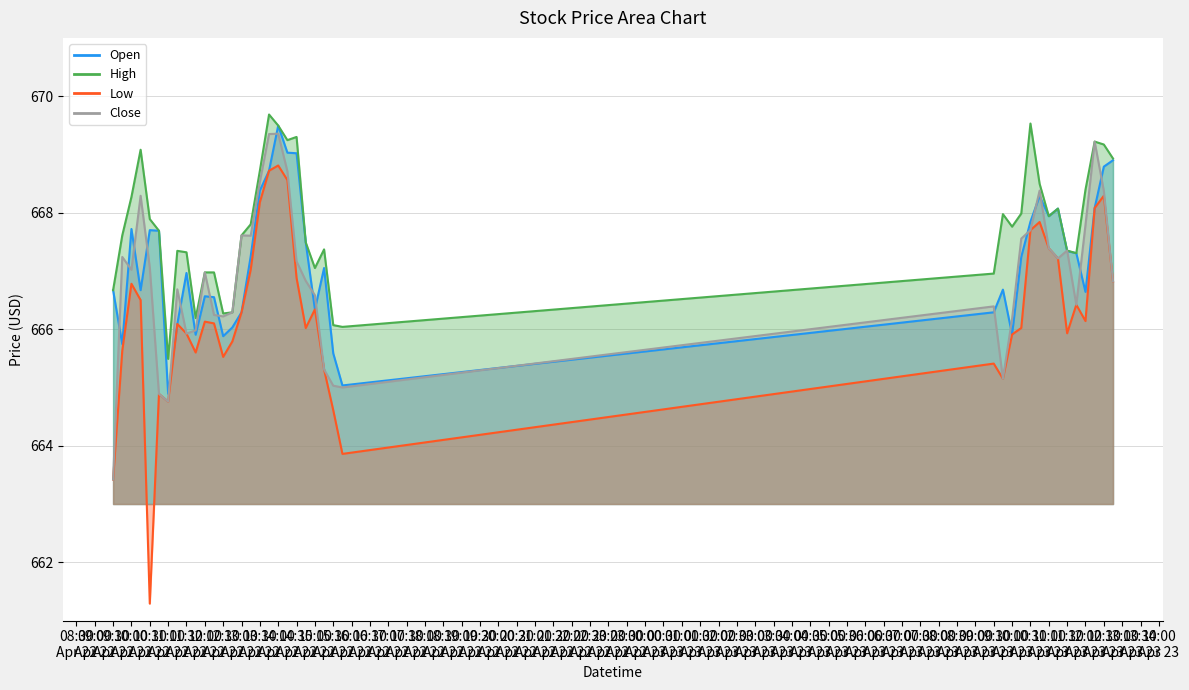

At how many categories does at least one series exceed 669?

8